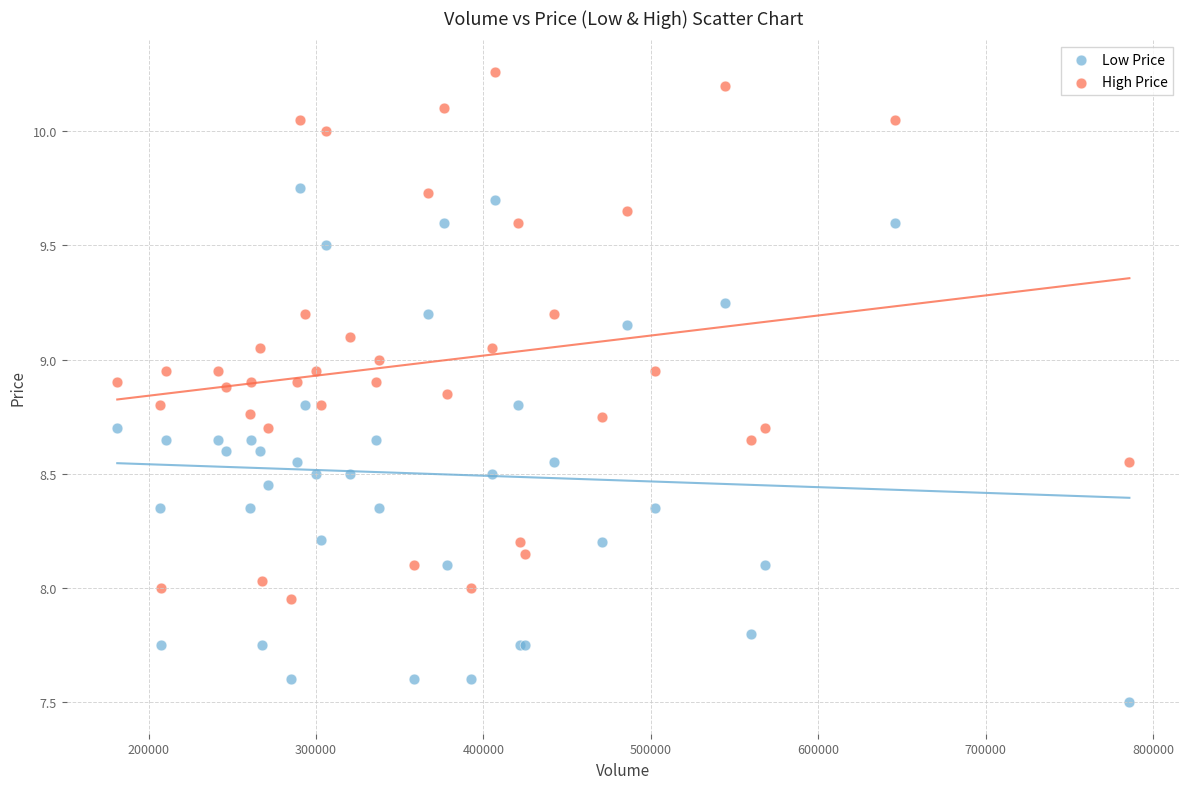

Which series contains the lowest Y value?

Low Price